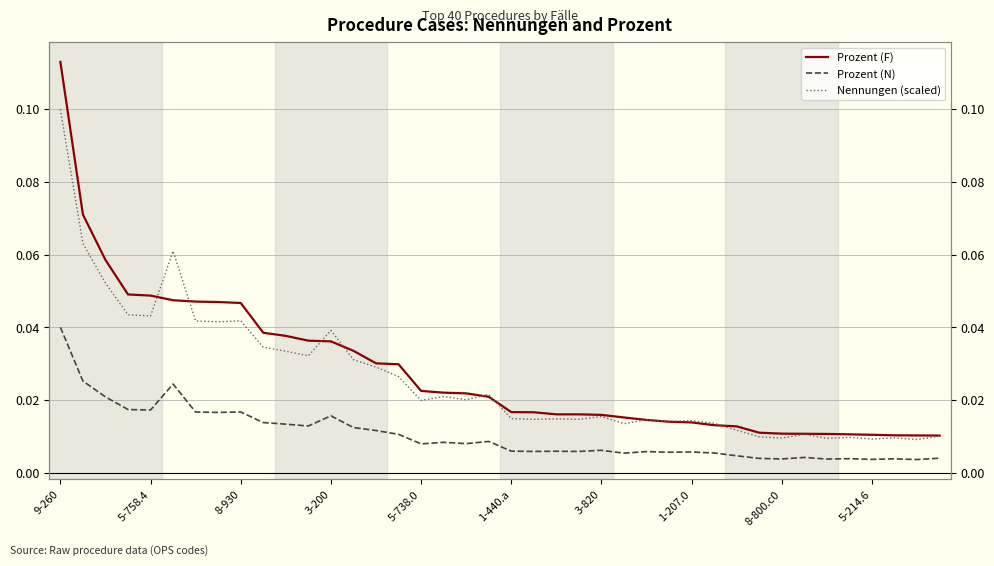

How many series are shown in this chart?

3